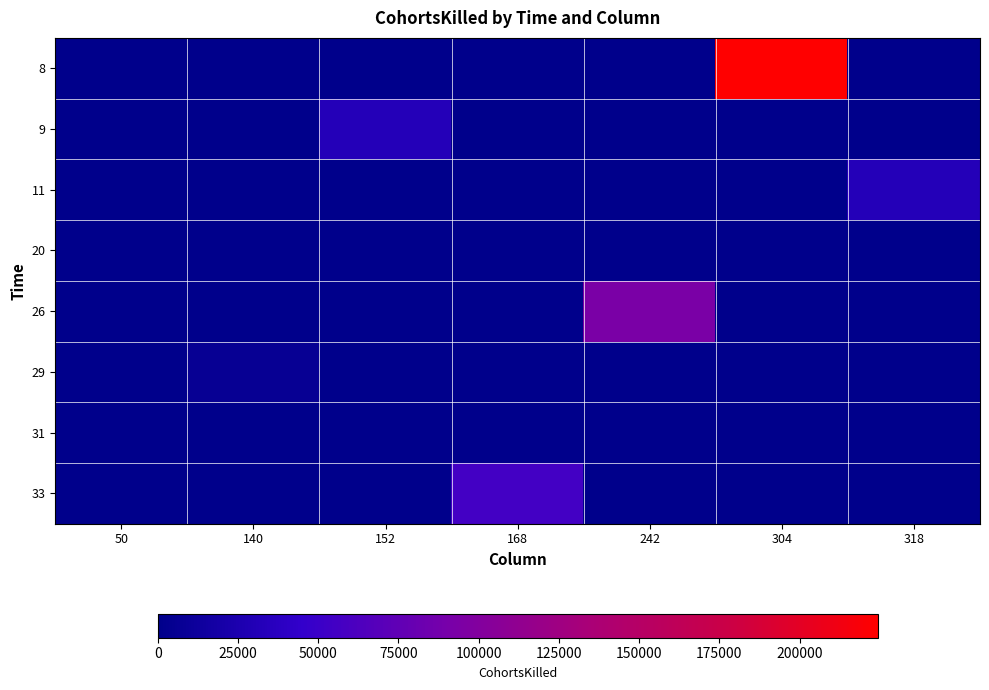

What is the greatest value displayed?

224286